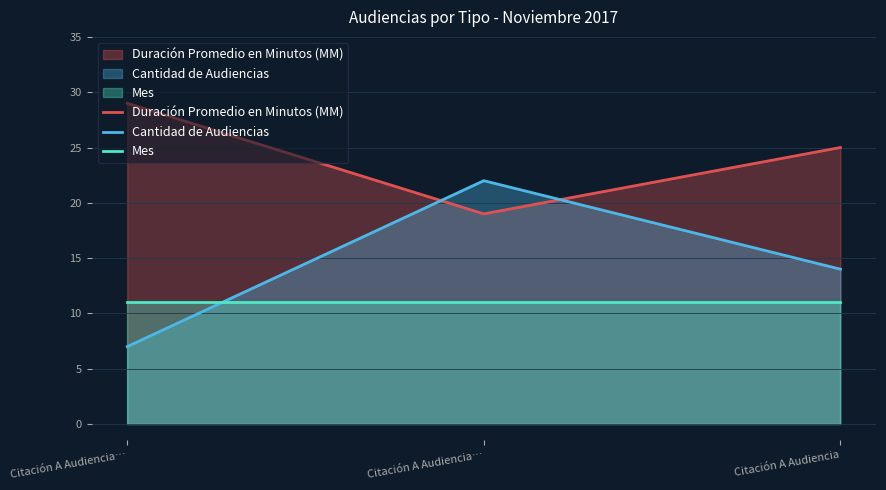

How many lines are shown in the chart?

3